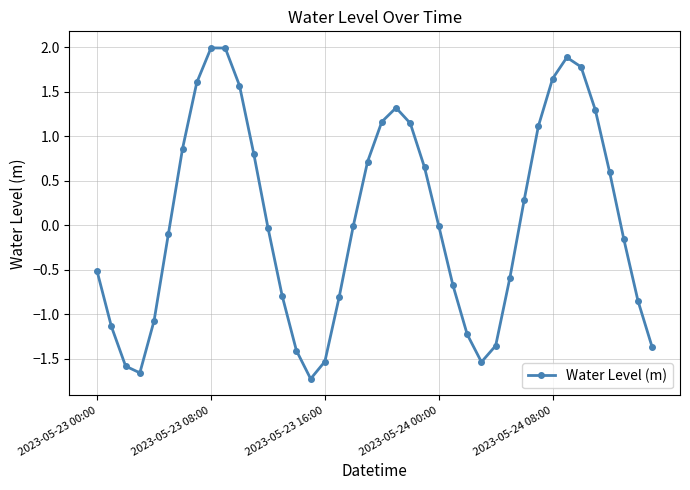

What is the difference between the maximum and second lowest values?

3.7